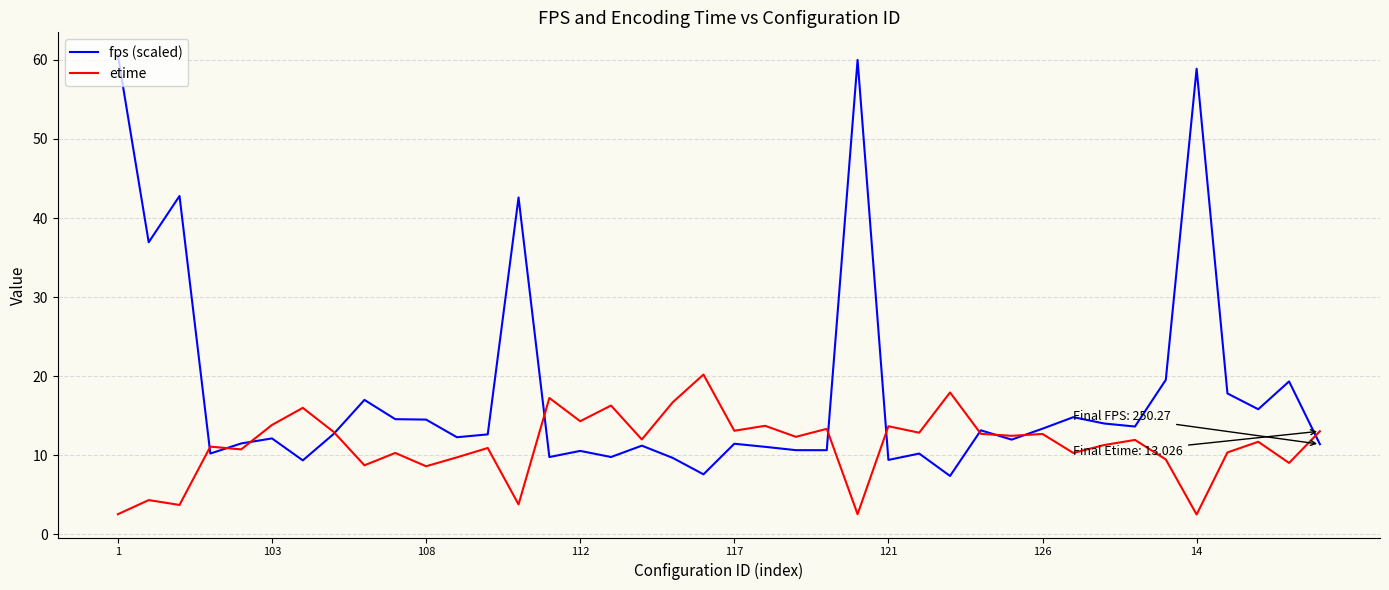

Which series has the largest total across all categories?

fps (scaled)